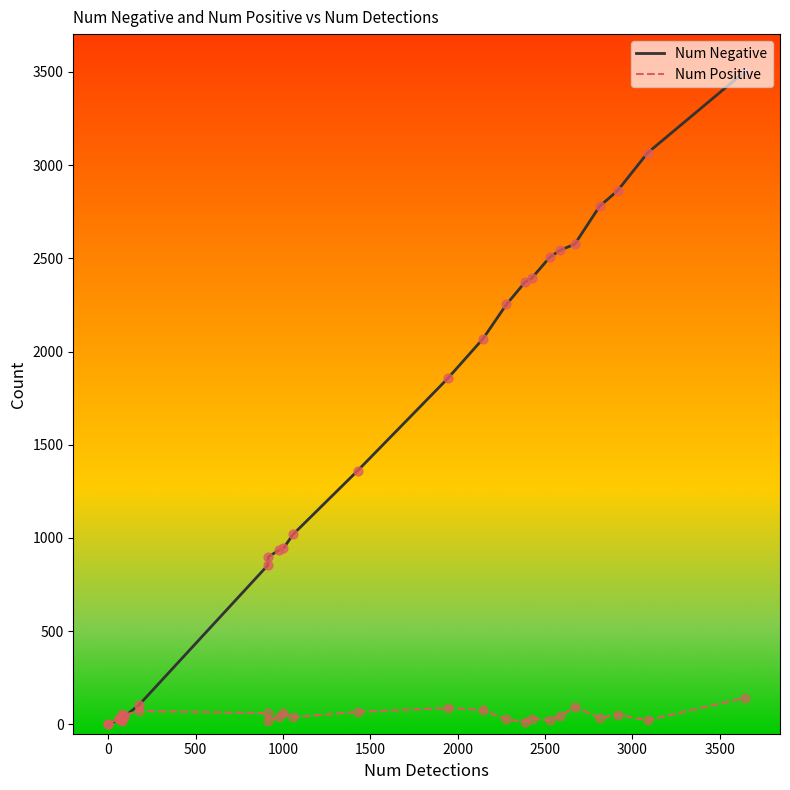

Which series has the largest range (max minus min)?

Num Negative